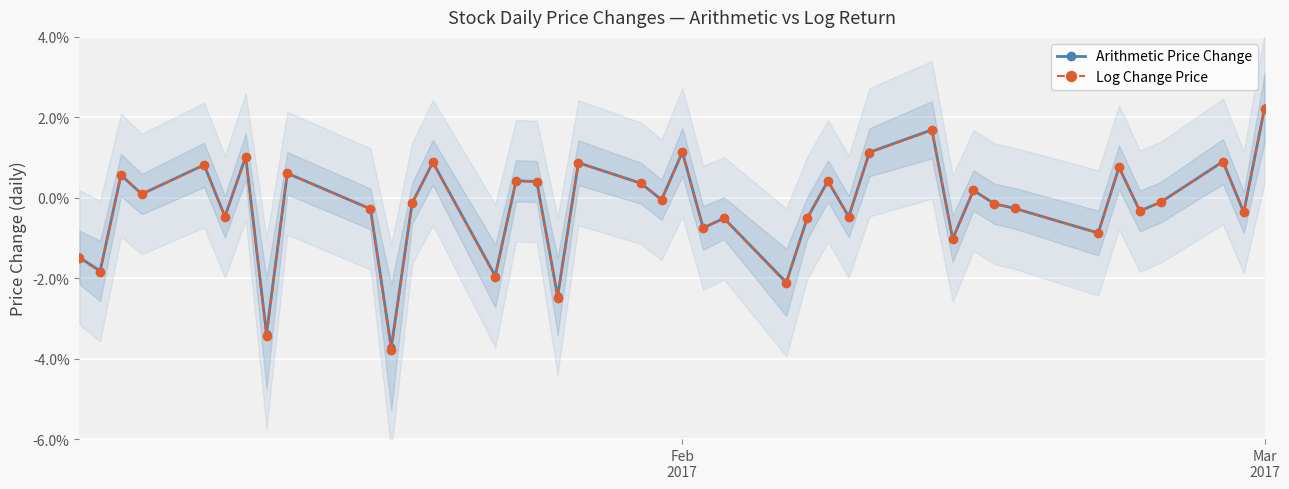

What is the difference between the maximum and minimum values in the Log Change Price series?

0.1